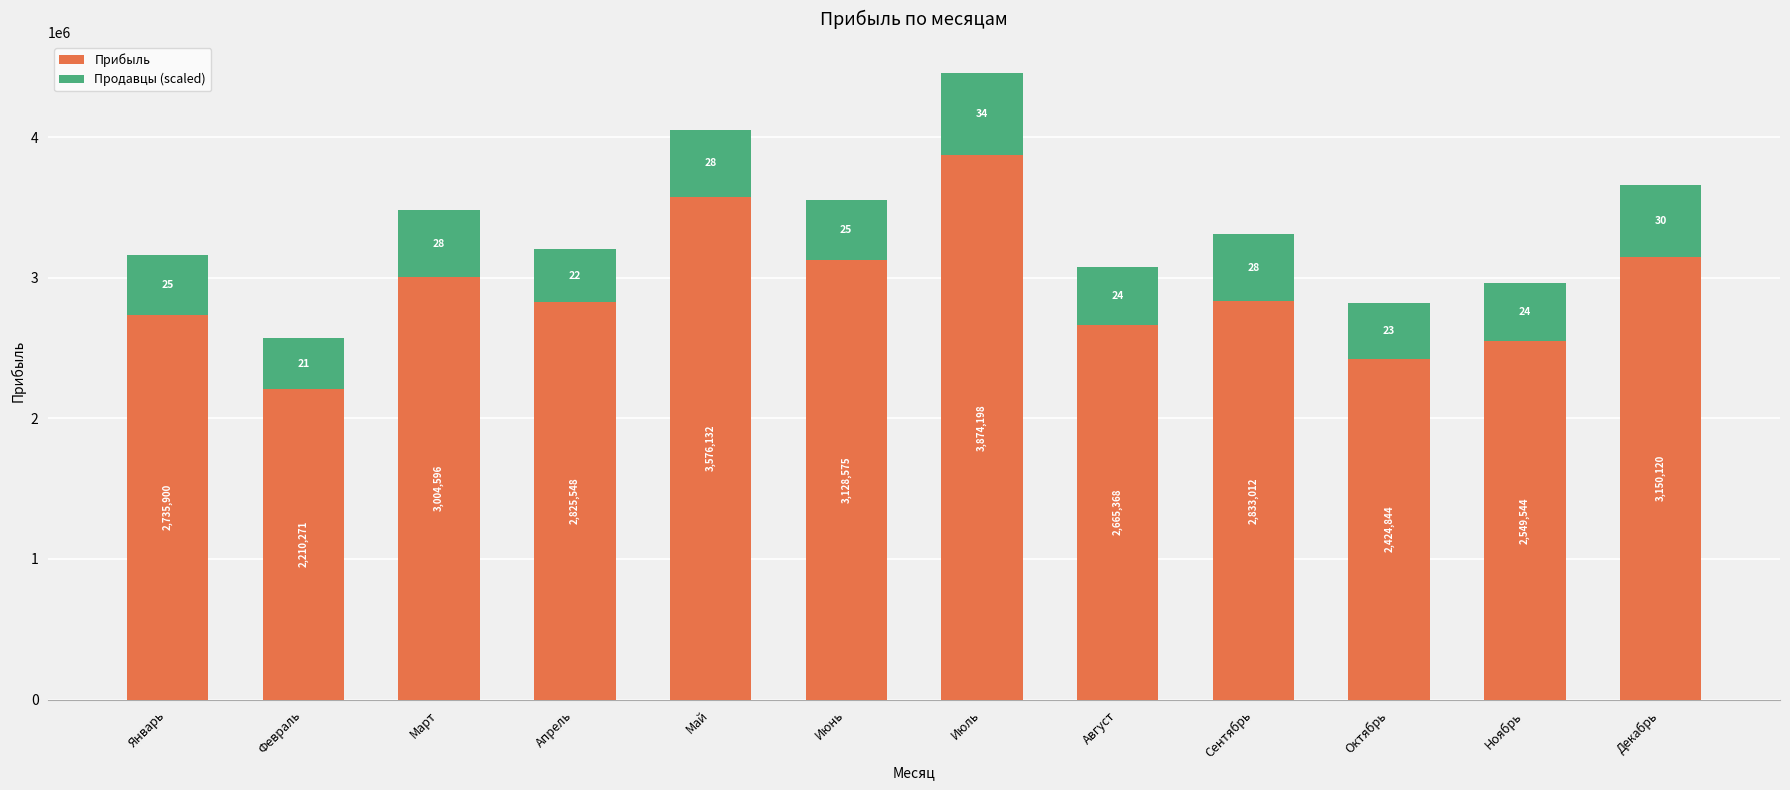

True or false: Прибыль has a value of 4732894.1 at Январь.

False